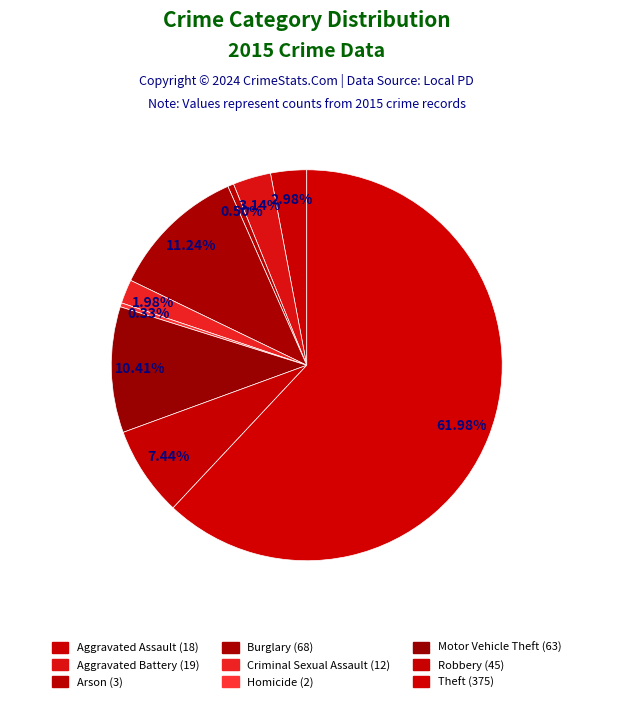

What percentage is the Burglary slice, to the nearest percent?

11%